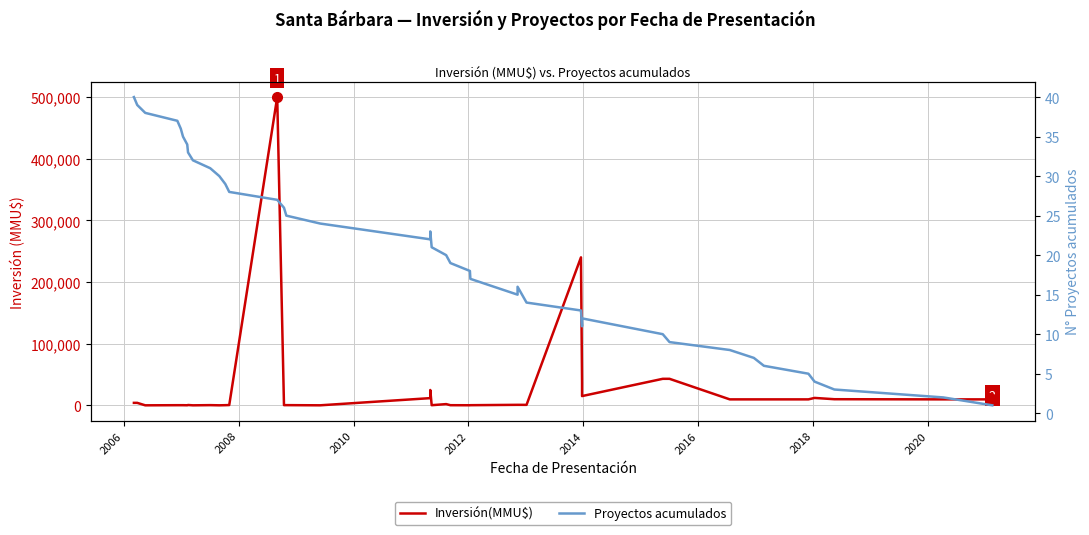

What is the difference between the maximum and minimum values in the Inversión(MMU$) series?

500000